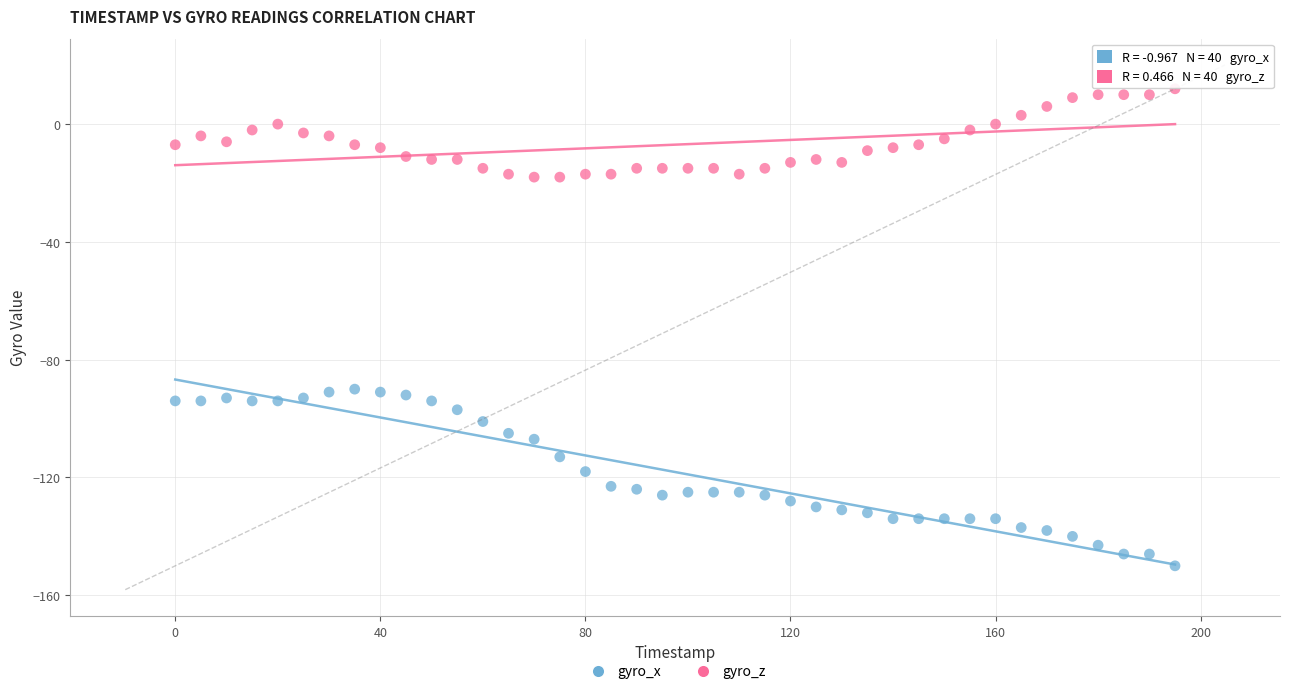

Which series contains the lowest Y value?

gyro_x